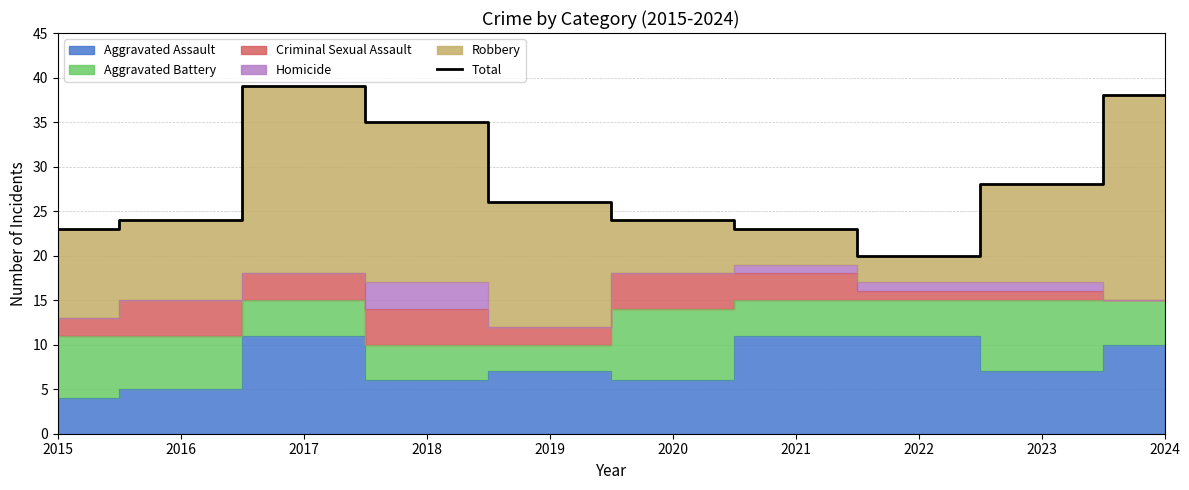

What is the difference between the maximum and second lowest values?

16